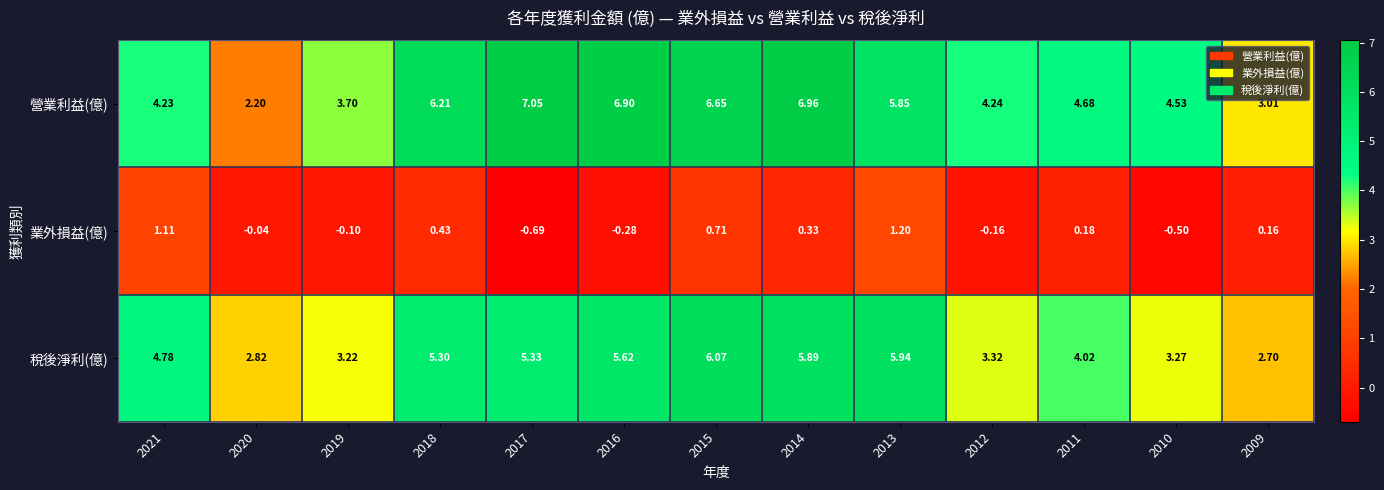

Rank the series by their maximum value, from lowest to highest.

業外損益(億), 稅後淨利(億), 營業利益(億)